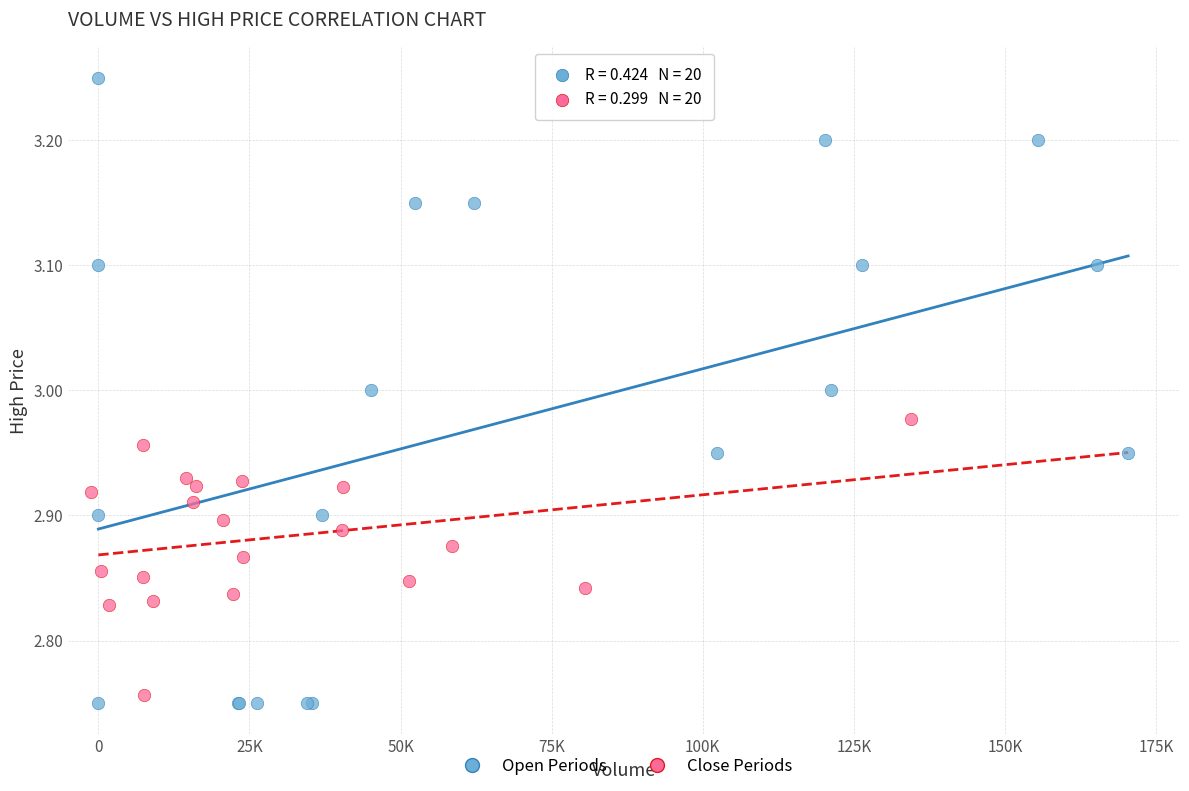

Which series contains the highest Y value?

Open Periods